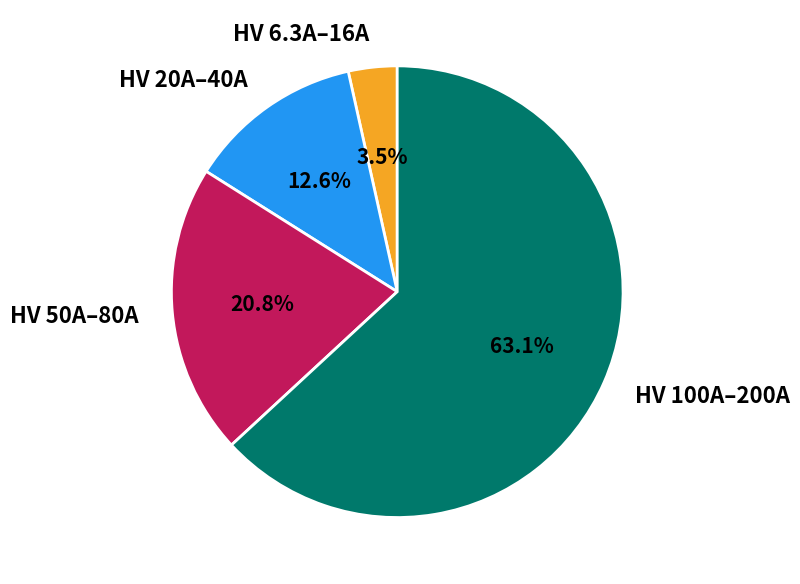

How many slices are in this pie chart?

4